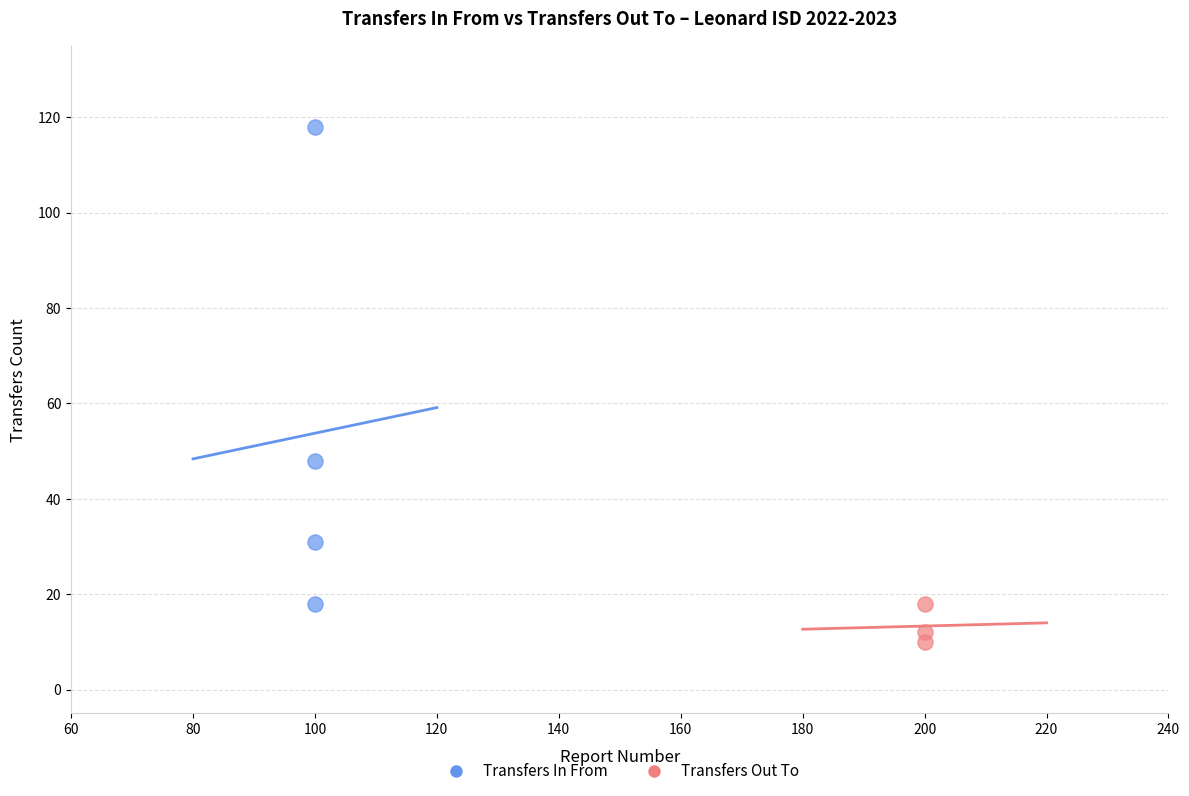

Which series has the widest spread of Y values?

Transfers In From